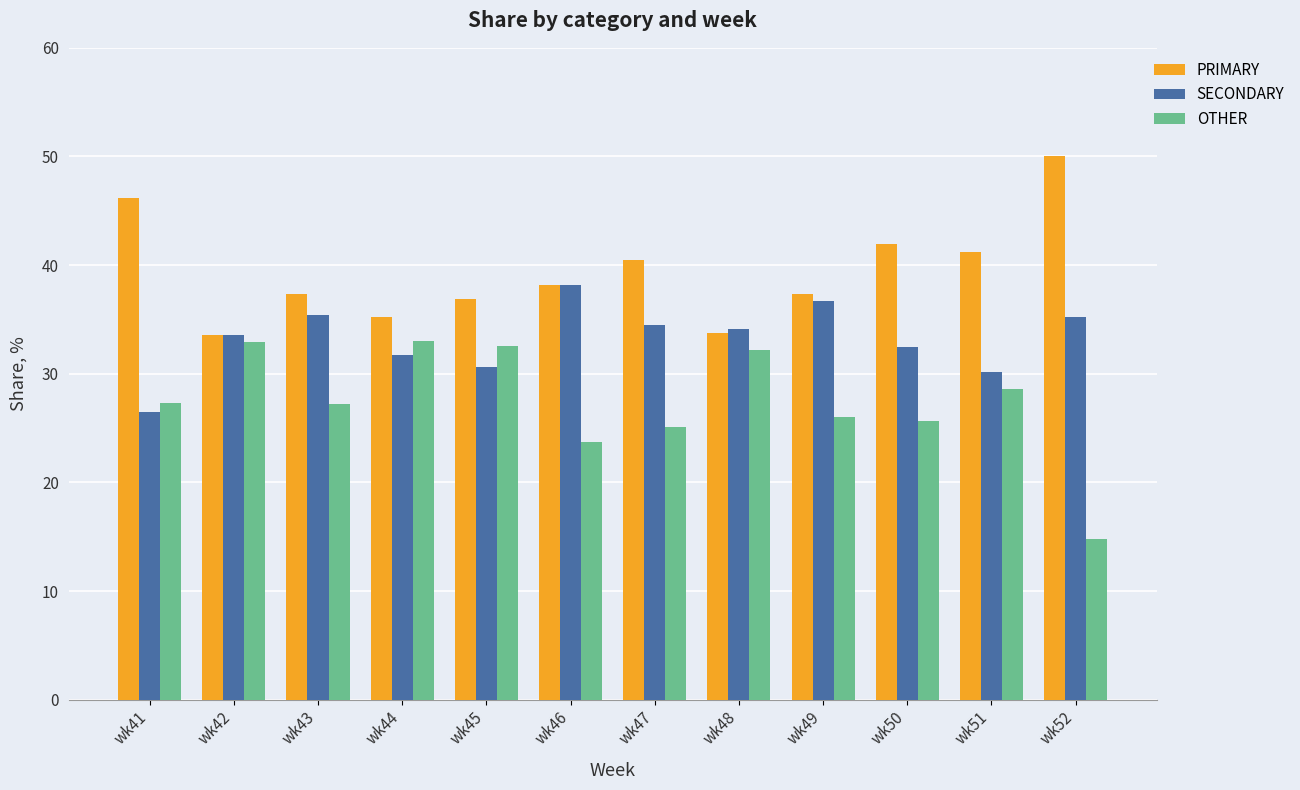

What is the total value across all series at wk52?

100.0